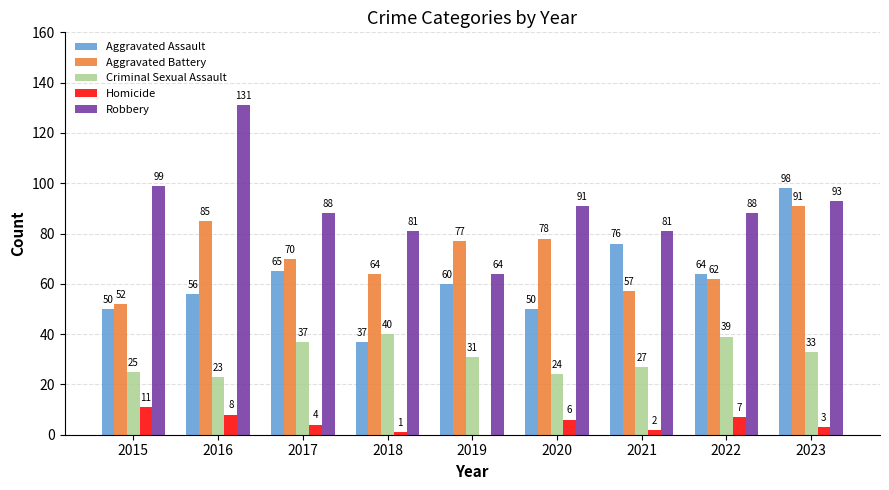

How many distinct data groups are displayed?

5